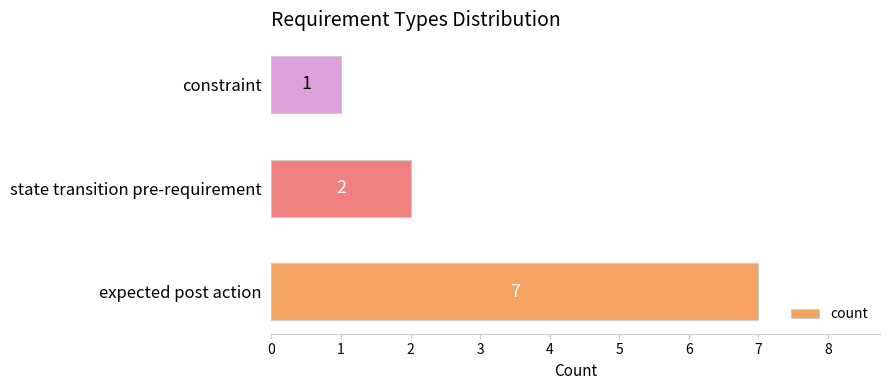

How many bars are there in total?

3